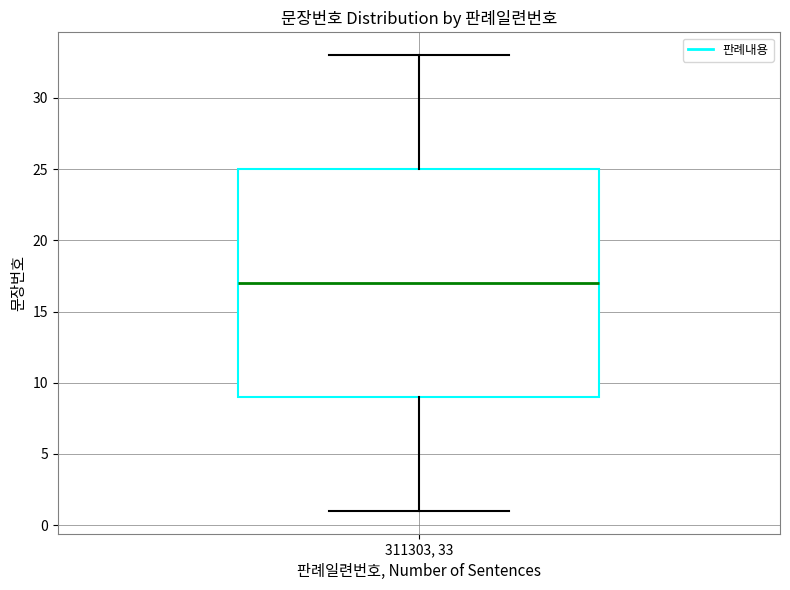

Read this box plot against the y-axis: the position of the median line, the range covered by the box, and the ends of both whiskers. The values are not printed on the chart, so give them approximately, as read against the axis.

median 17, box 9 to 25, whiskers 1 to 33